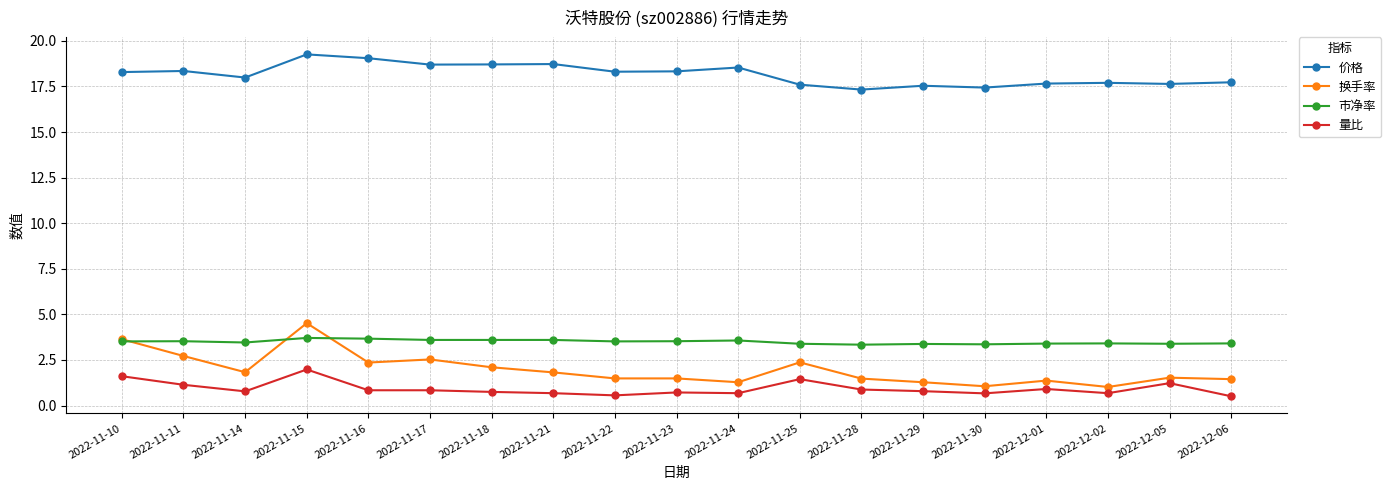

True or false: 市净率 and 价格 intersect in this chart.

False